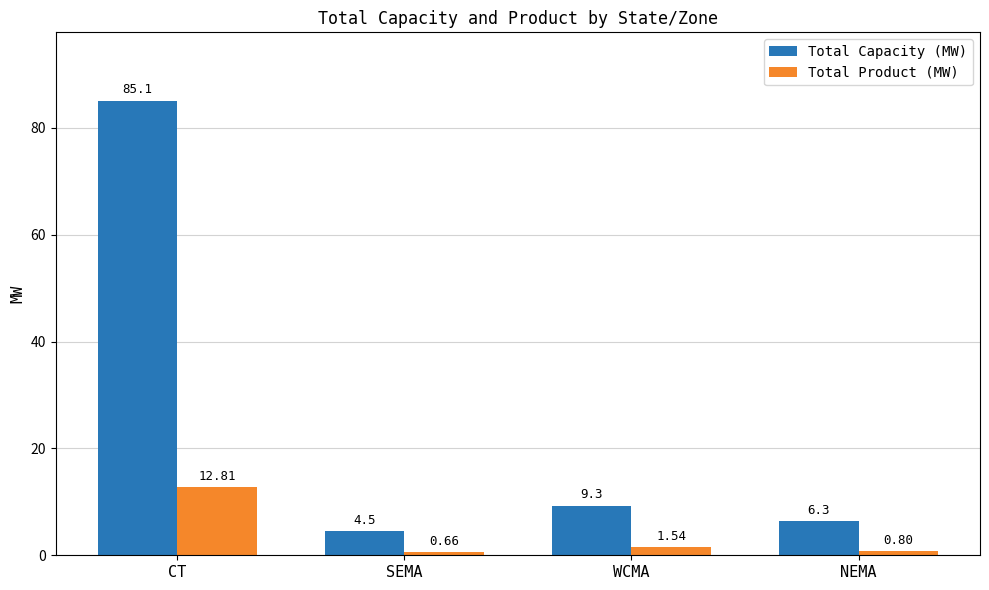

Which category has the lowest value in the Total Product (MW) series?

SEMA